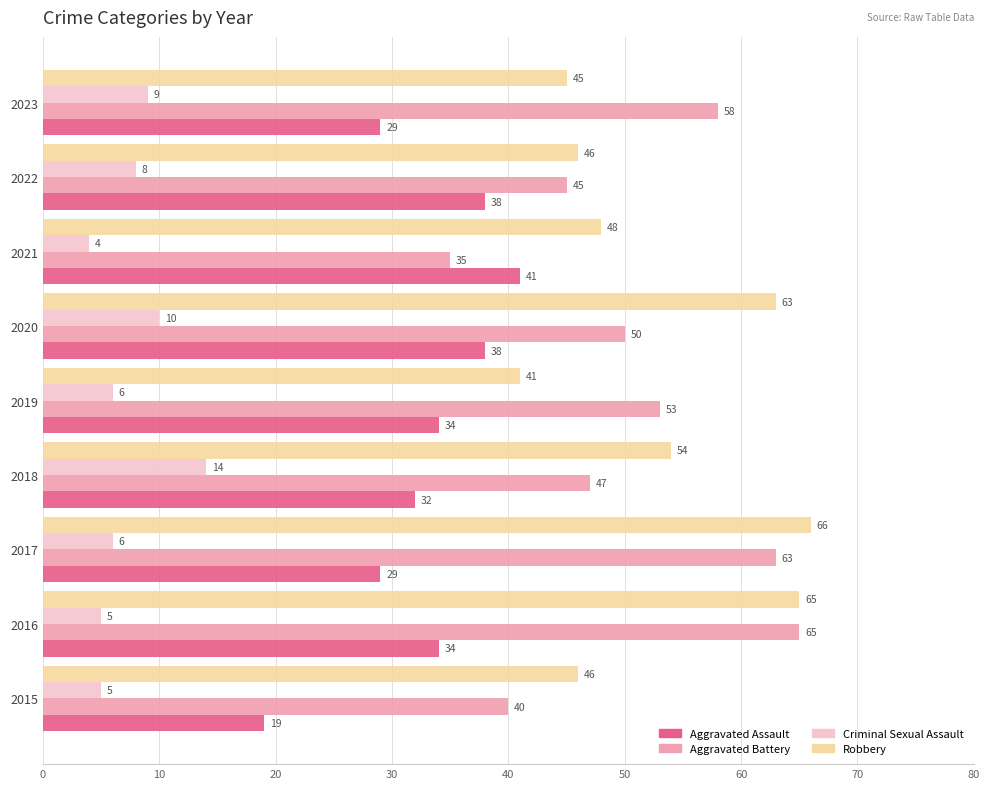

At which category is the sum across all series the highest?

2016